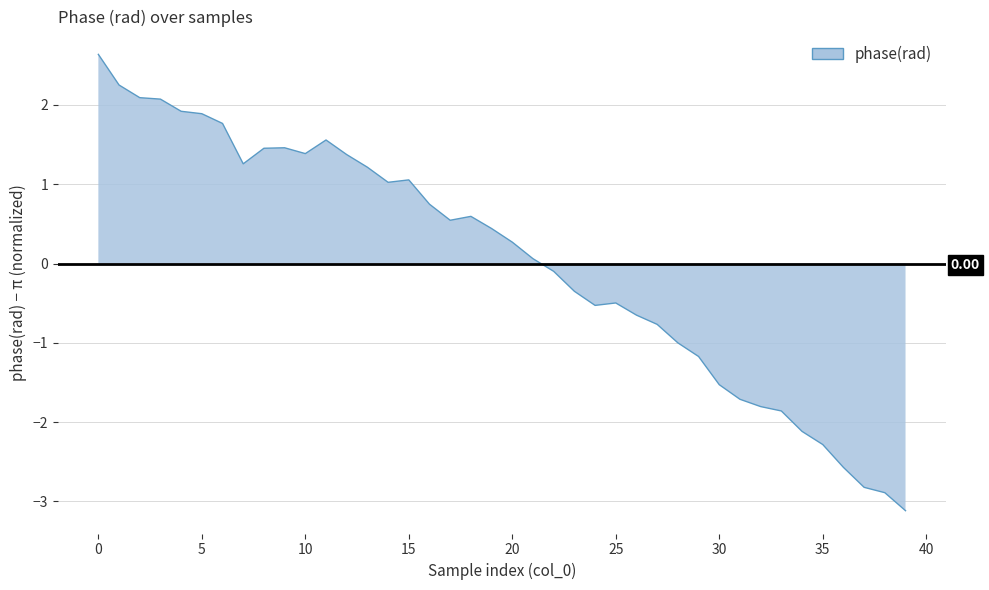

What is the smallest value displayed?

-3.1